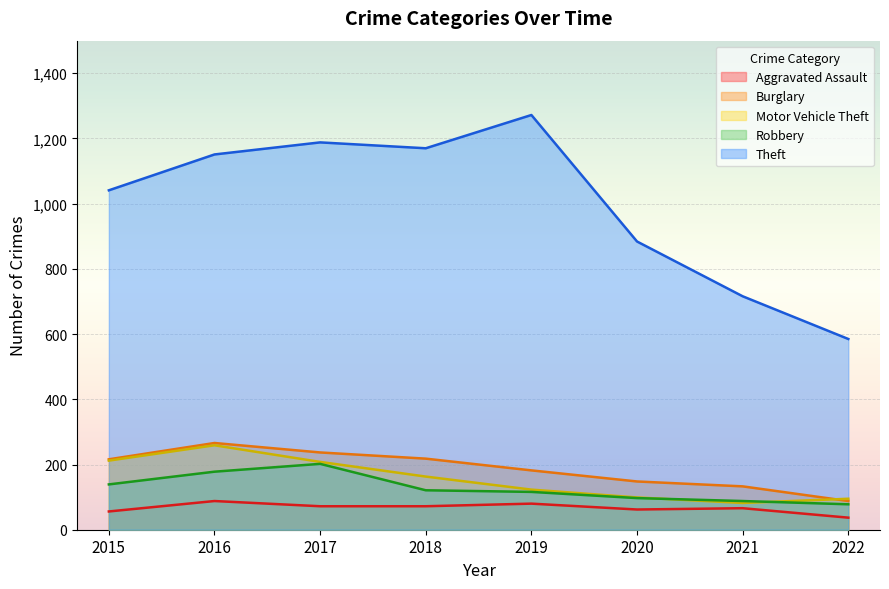

Which series has the widest spread of values?

Theft